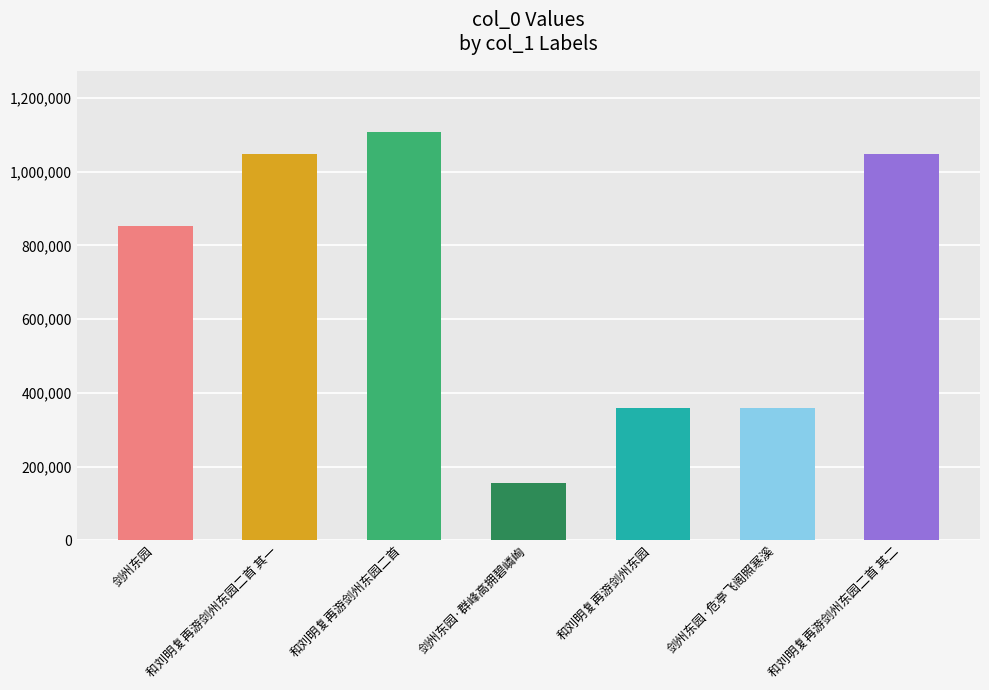

True or false: the data shows 1107271 at 和刘明复再游剑州东园二首.

True